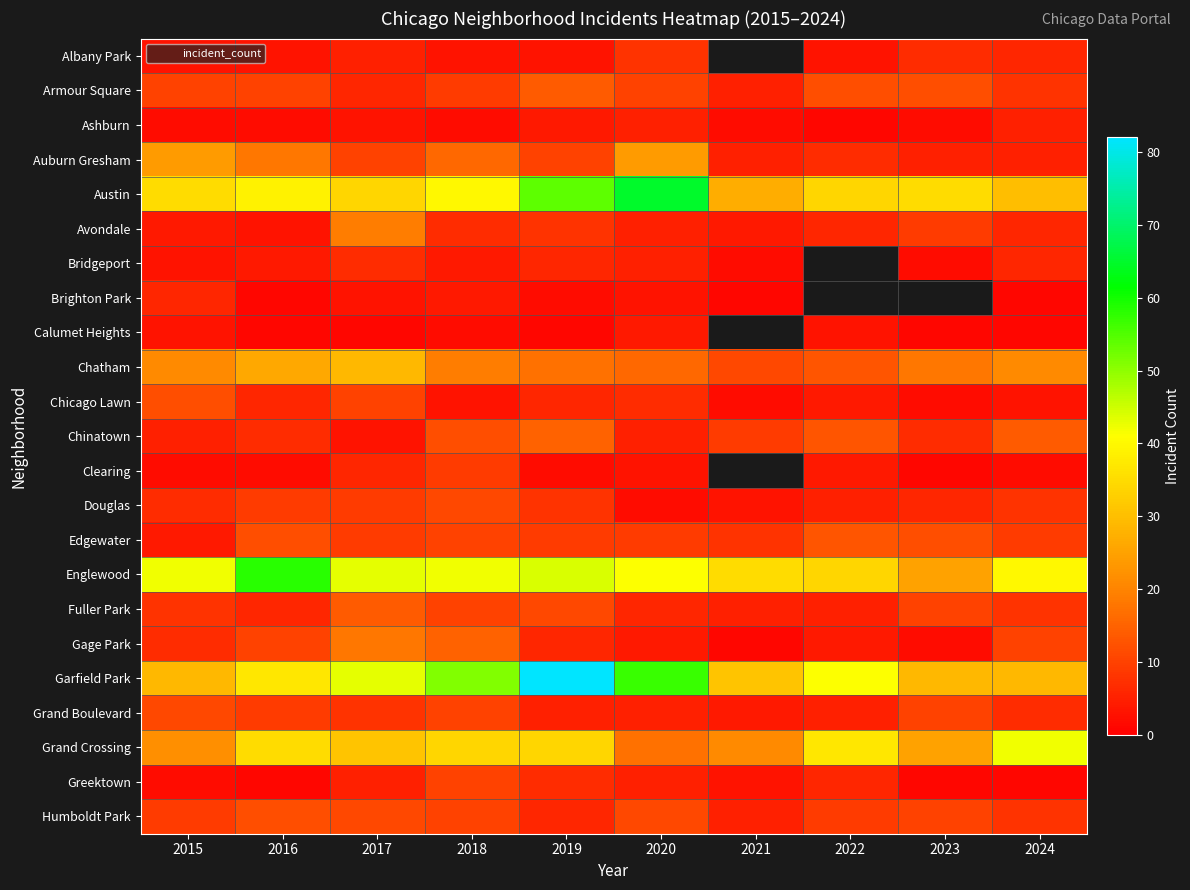

How many data points in Armour Square are less than 10?

4